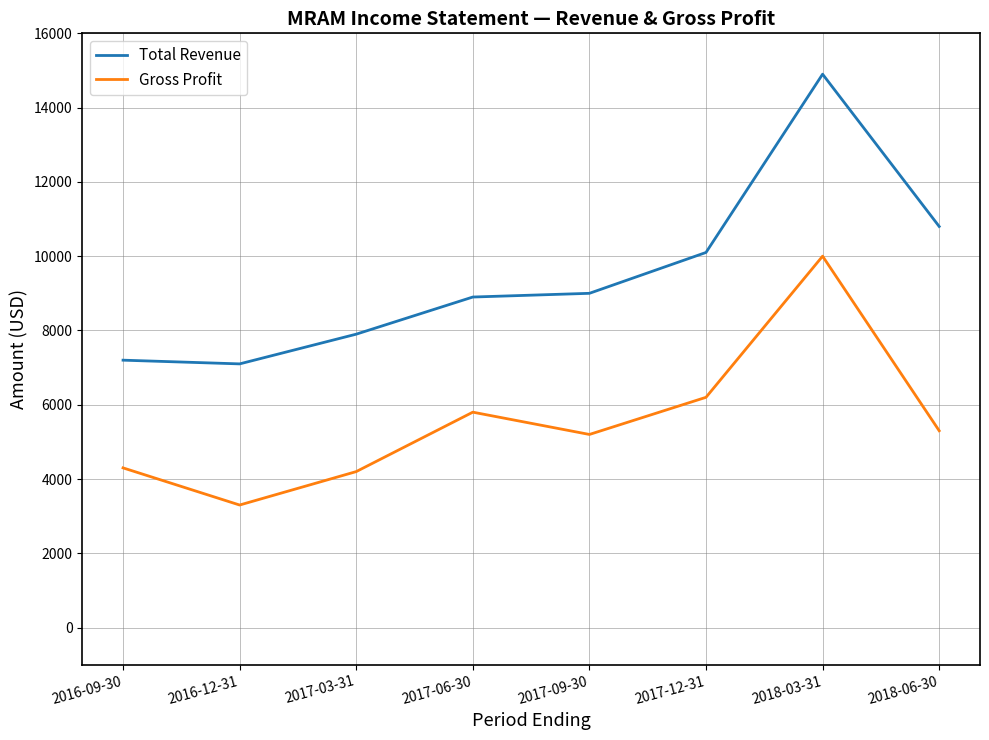

Reading left to right, extract all data points from this chart.

Total Revenue: 2016-09-30=7200	2016-12-31=7100	2017-03-31=7900	2017-06-30=8900	2017-09-30=9000	2017-12-31=10100	2018-03-31=14900	2018-06-30=10800
Gross Profit: 2016-09-30=4300	2016-12-31=3300	2017-03-31=4200	2017-06-30=5800	2017-09-30=5200	2017-12-31=6200	2018-03-31=10000	2018-06-30=5300